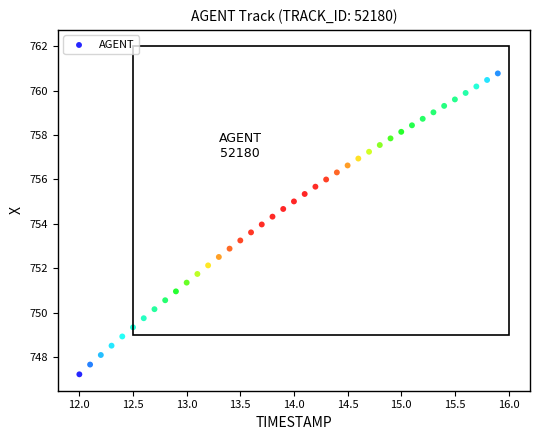

What is the range of Y values (max minus min)?

13.6